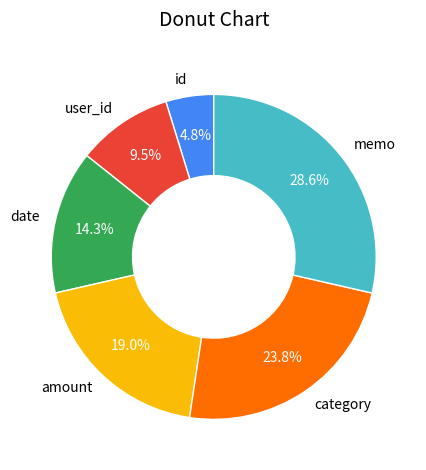

How much of the chart is everything except category?

76.2%